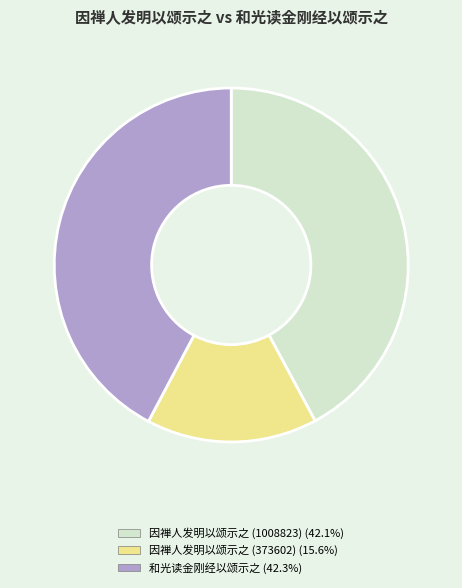

What is the smallest slice in the pie chart?

因禅人发明以颂示之 (373602)